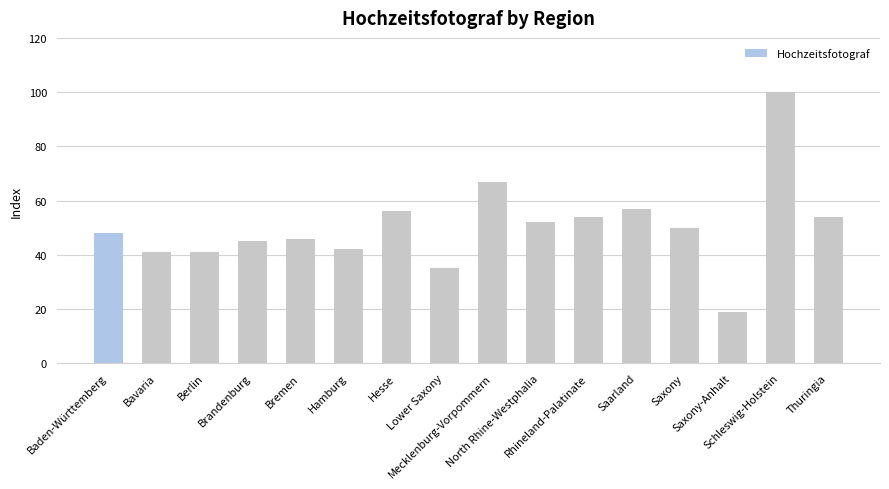

How many values are below 50?

8